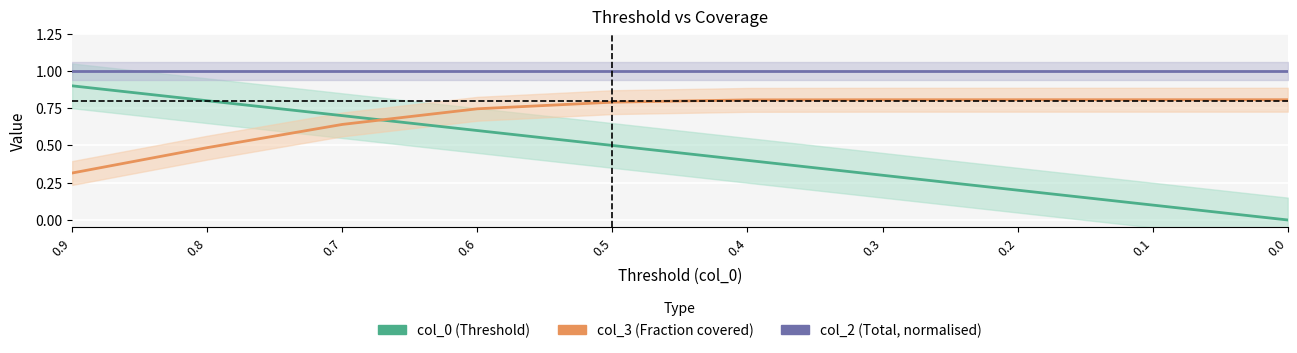

What is the difference between the maximum and second lowest values in the col_0 series?

0.8